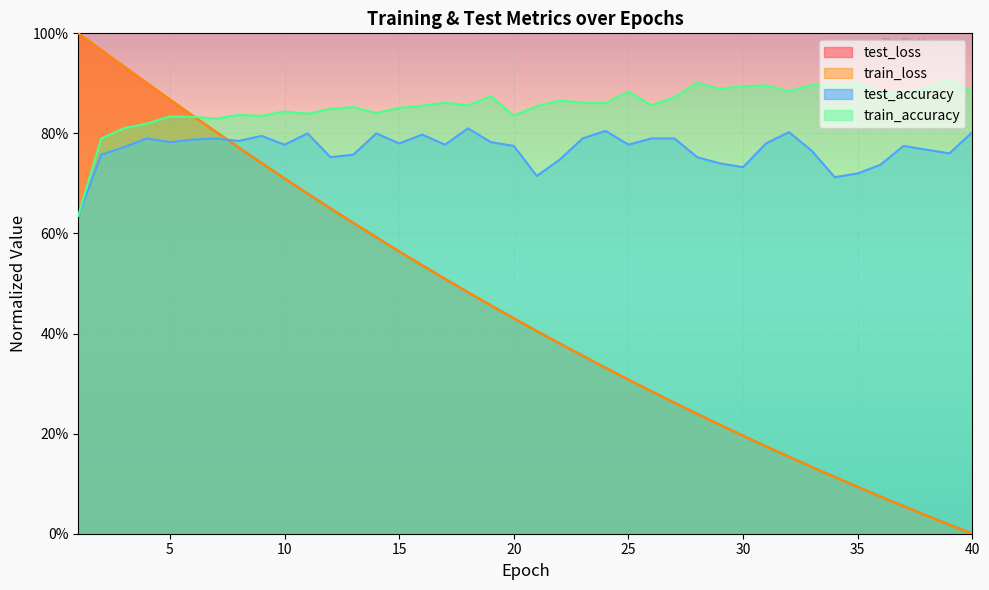

The value of test_accuracy at 34 is 0.7. True or false?

True